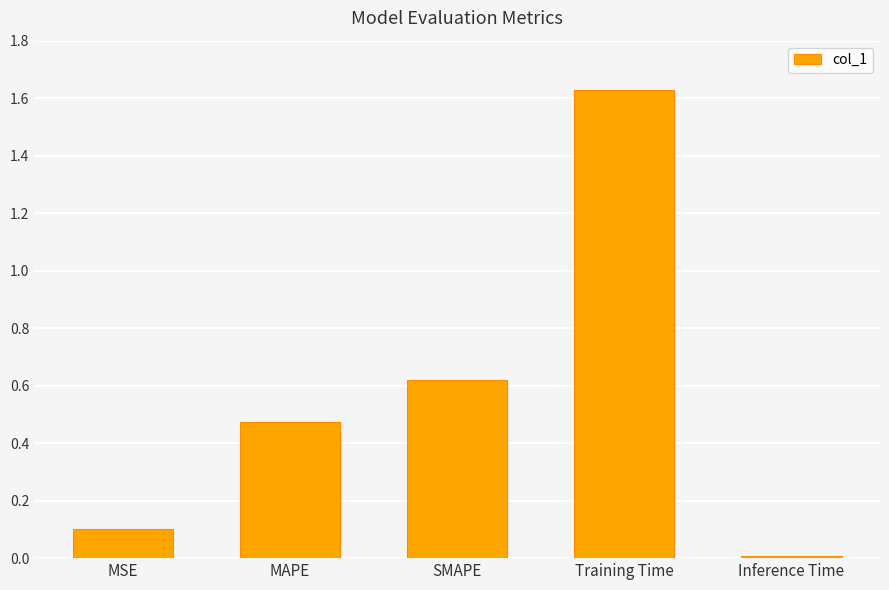

Is it true that the value at MSE is 0.0?

False